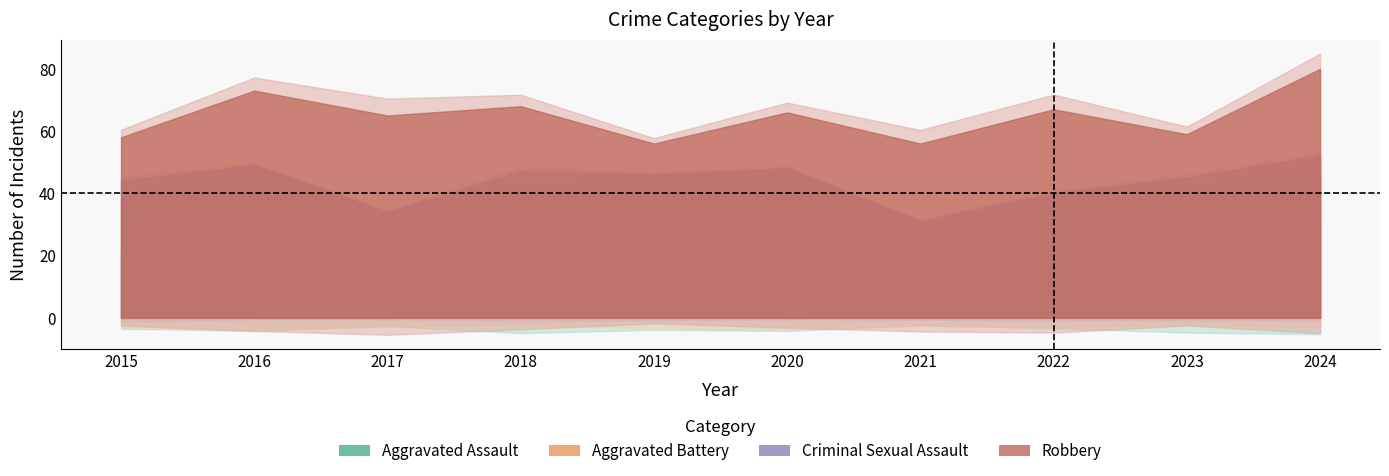

Reading left to right, what are all the values shown in this chart?

Aggravated Assault: 2015=20	2016=24	2017=15	2018=28	2019=22	2020=24	2021=14	2022=19	2023=27	2024=30
Aggravated Battery: 2015=17	2016=22	2017=16	2018=13	2019=19	2020=21	2021=13	2022=17	2023=13	2024=17
Criminal Sexual Assault: 2015=7	2016=3	2017=3	2018=6	2019=5	2020=3	2021=4	2022=4	2023=5	2024=5
Robbery: 2015=14	2016=24	2017=31	2018=21	2019=10	2020=18	2021=25	2022=27	2023=14	2024=28